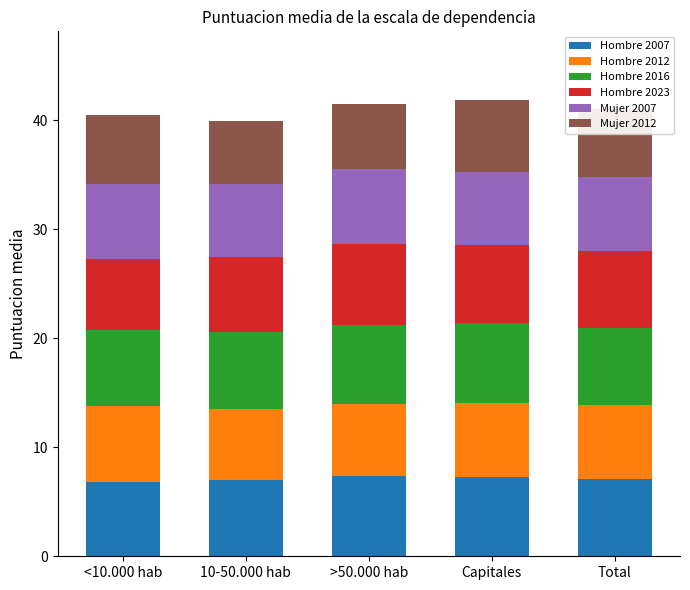

True or false: Hombre 2007 has a value of 7.4 at >50.000 hab.

True